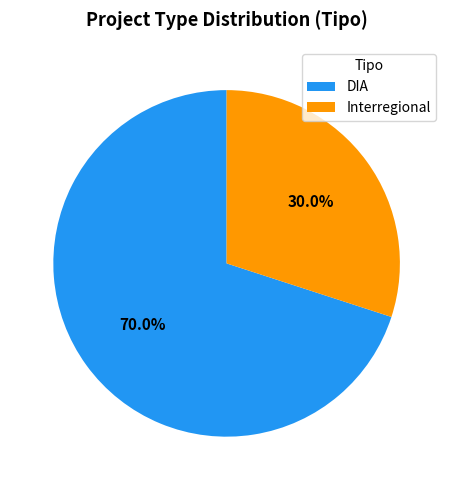

How many segments does this pie chart have?

2